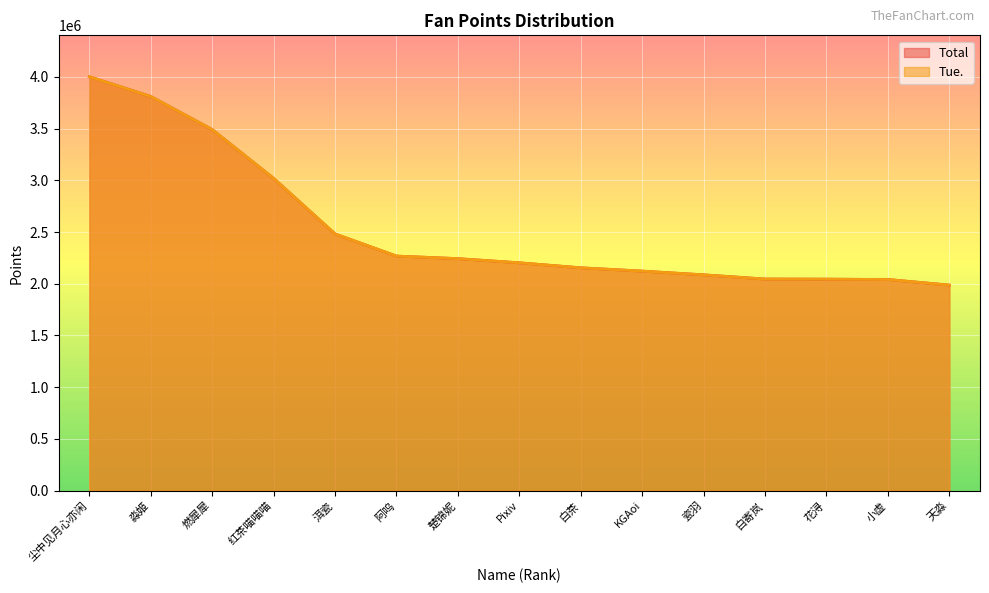

Rank the series by their maximum value, from lowest to highest.

Total, Tue.